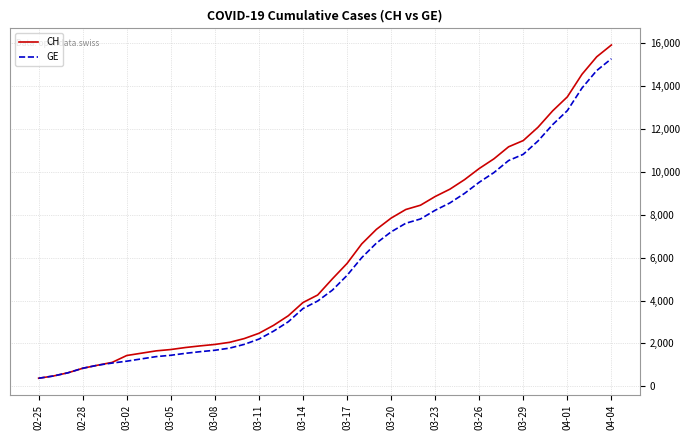

Count the number of data series in this chart.

2